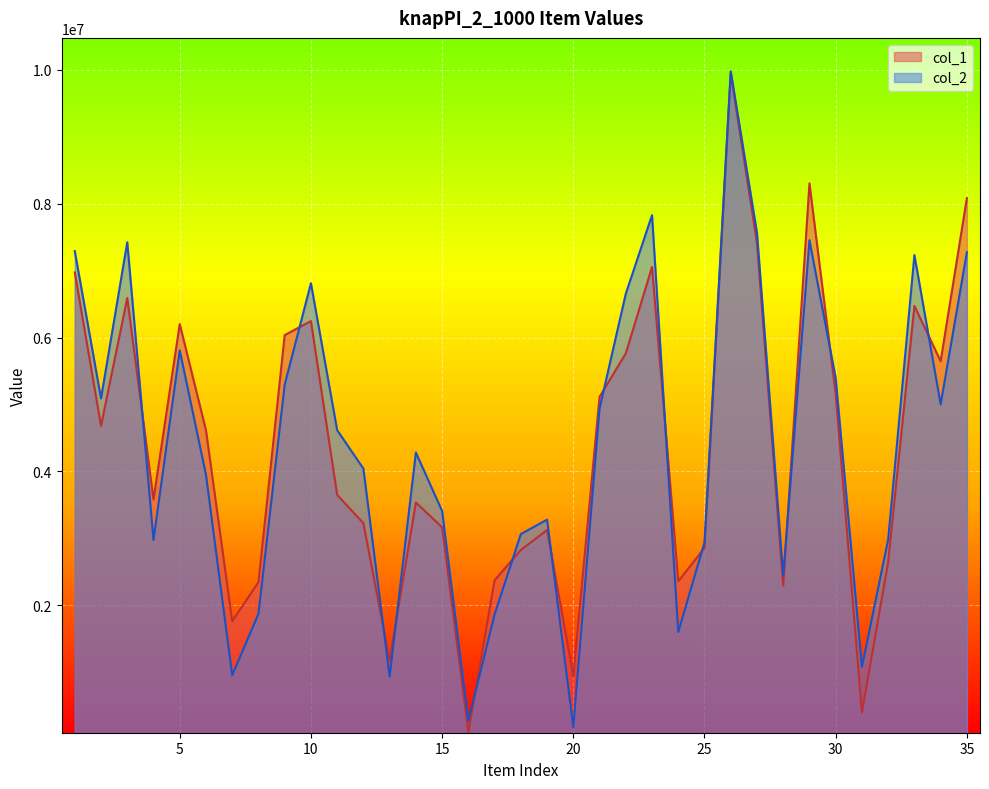

What is the difference between the col_1 values at 19 and 33?

3346479